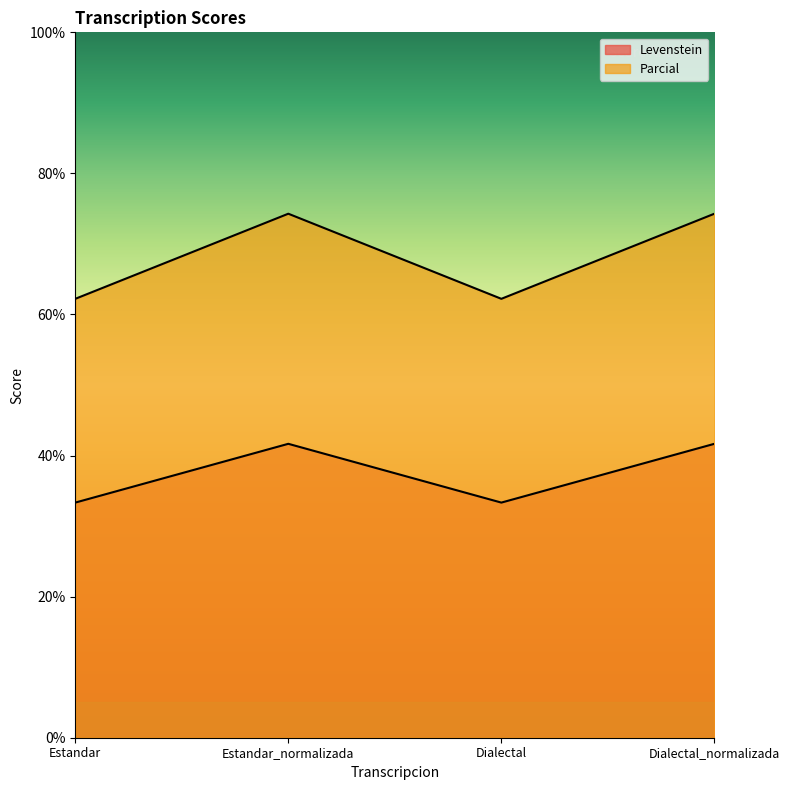

What is the value of the Levenstein point at the 3rd from the left?

33.3